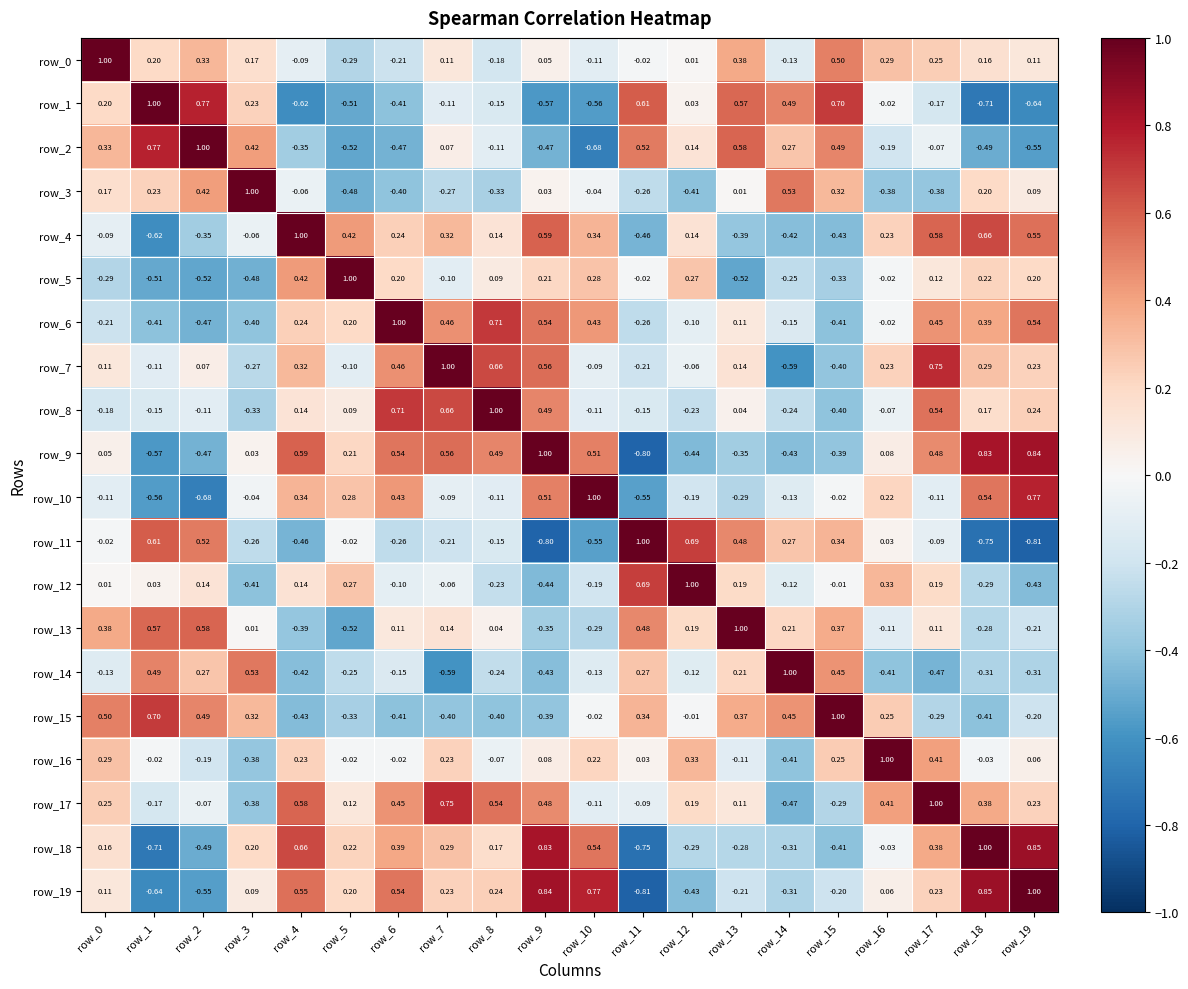

At which category is the sum across all series the highest?

row_17